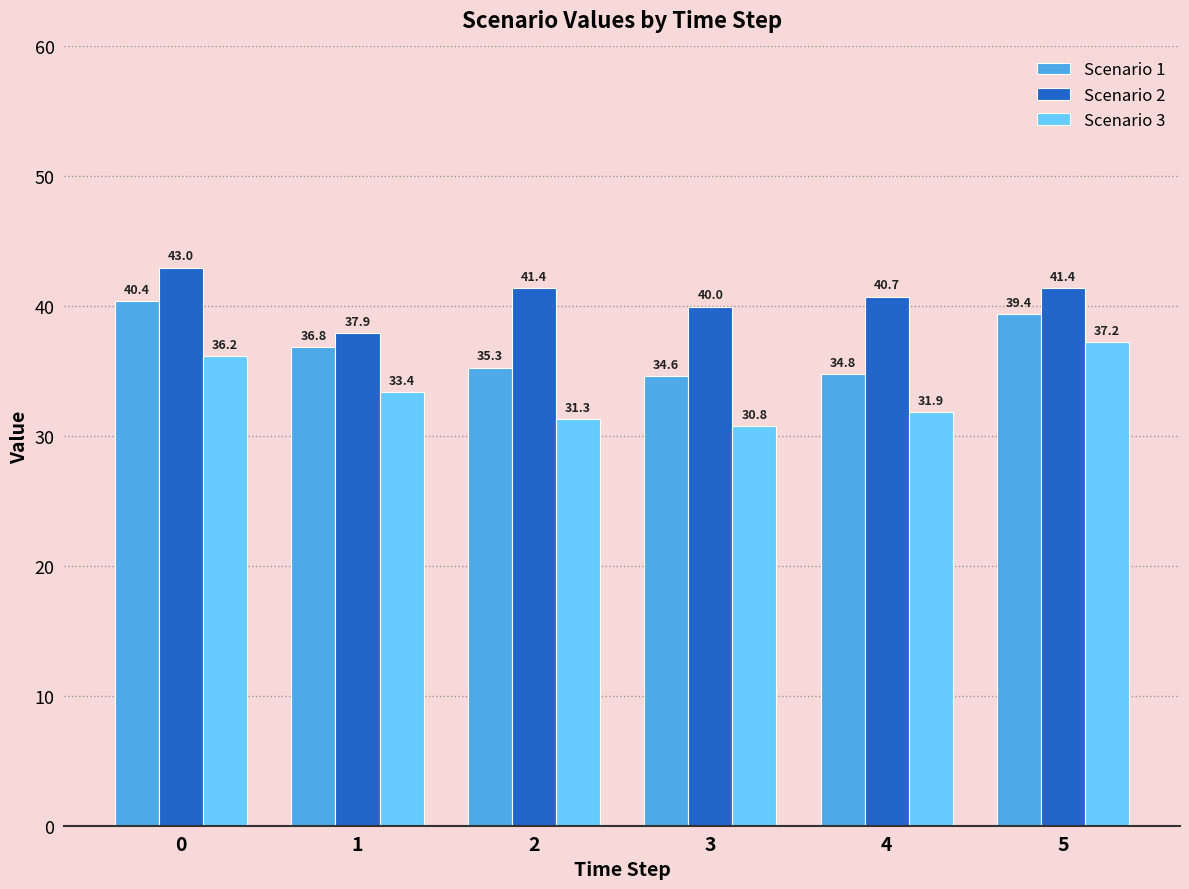

List the labels in order of Scenario 3 value, smallest first.

3, 2, 4, 1, 0, 5